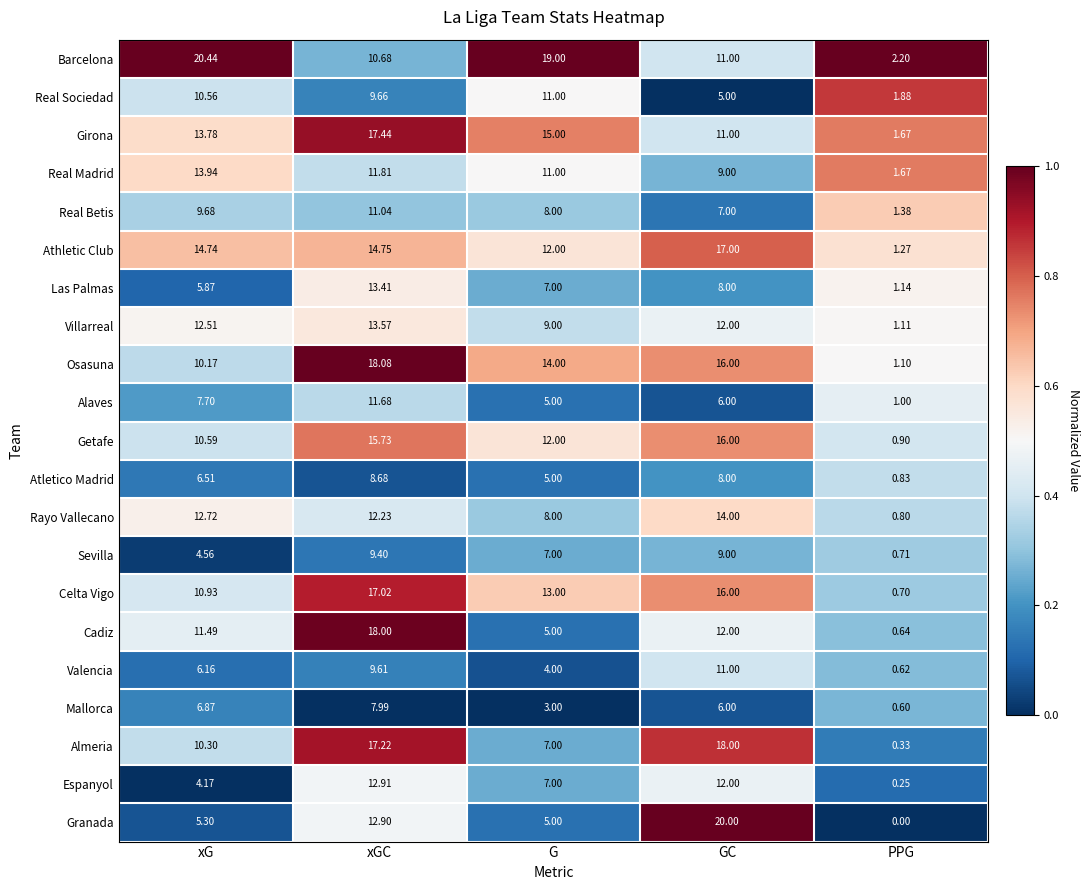

Rank the series at xG from lowest to highest value.

Espanyol, Sevilla, Granada, Las Palmas, Valencia, Atletico Madrid, Mallorca, Alaves, Real Betis, Osasuna, Almeria, Real Sociedad, Getafe, Celta Vigo, Cadiz, Villarreal, Rayo Vallecano, Girona, Real Madrid, Athletic Club, Barcelona